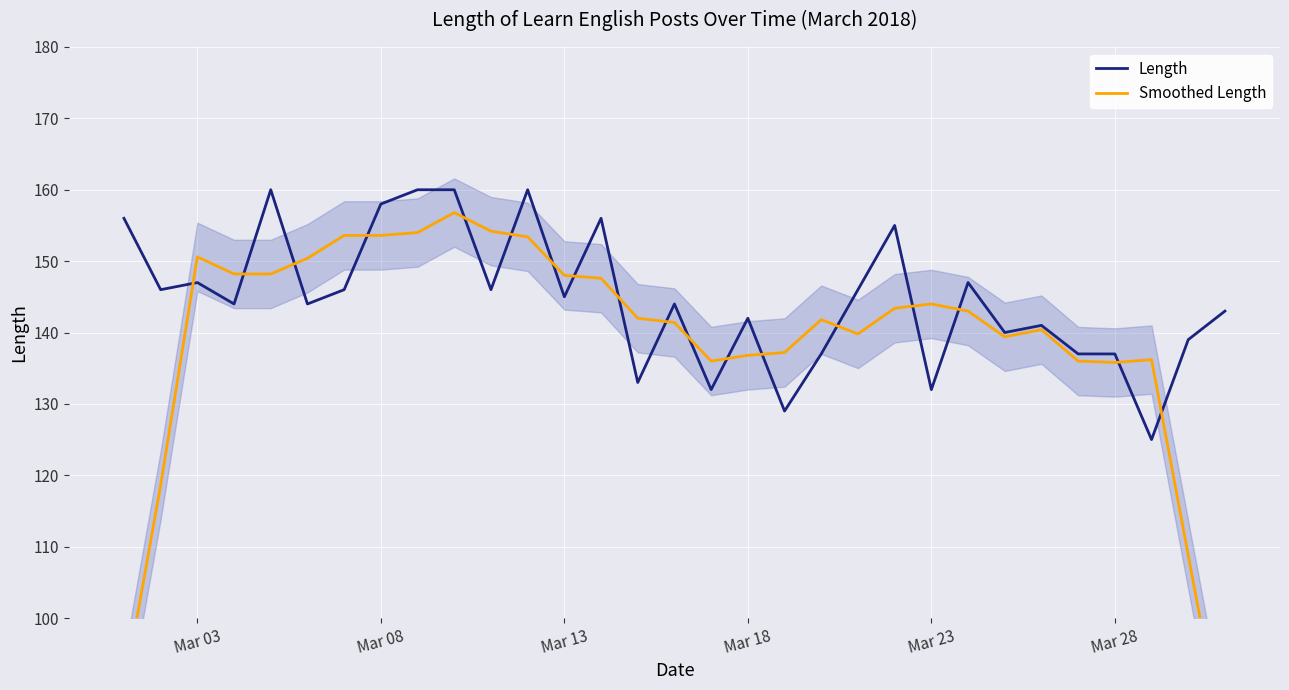

What is the minimum value for Length?

125